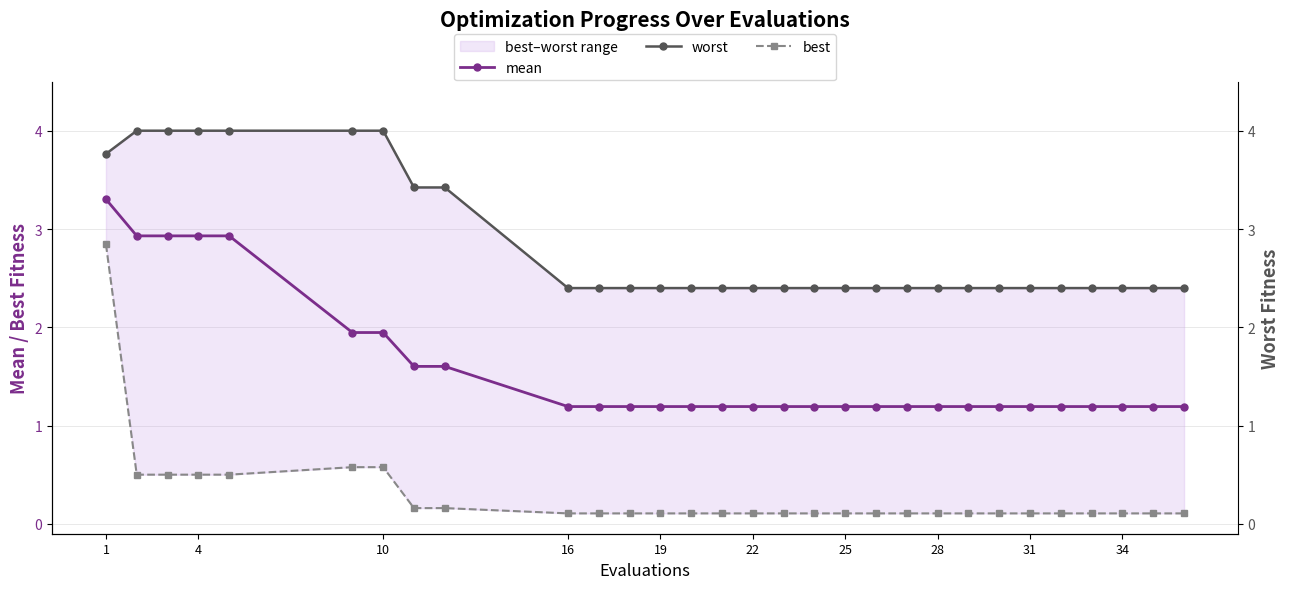

At which category is the sum across all series the highest?

1